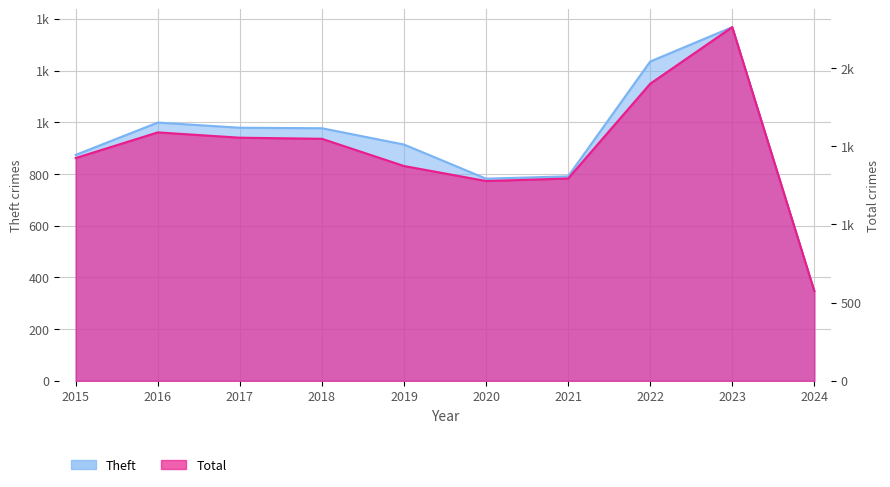

What is the total value across all series at 2020?

2060